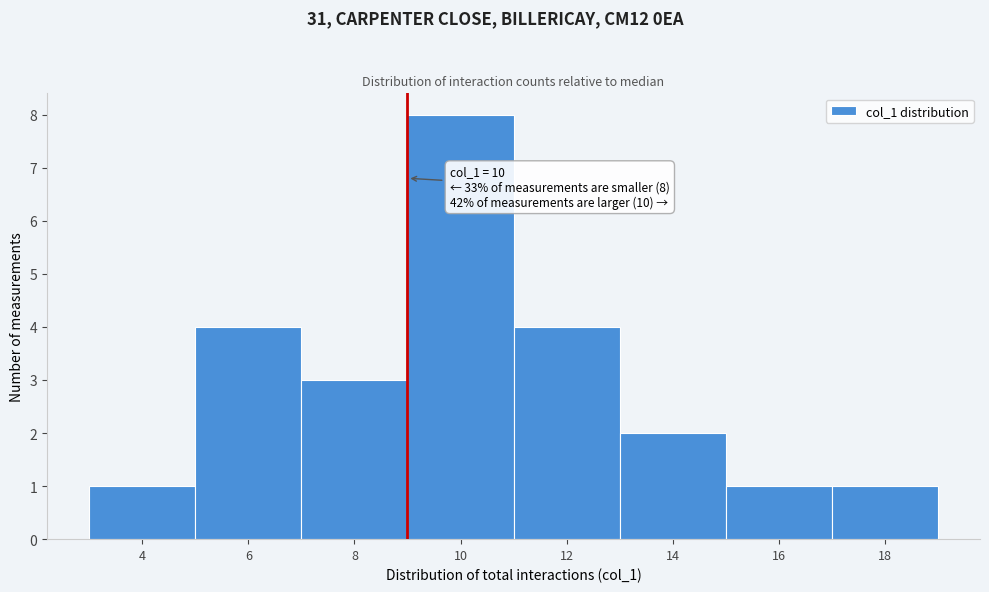

Reading right to left, list all the values displayed in this chart.

18=1	16=1	14=2	12=4	10=8	8=3	6=4	4=1